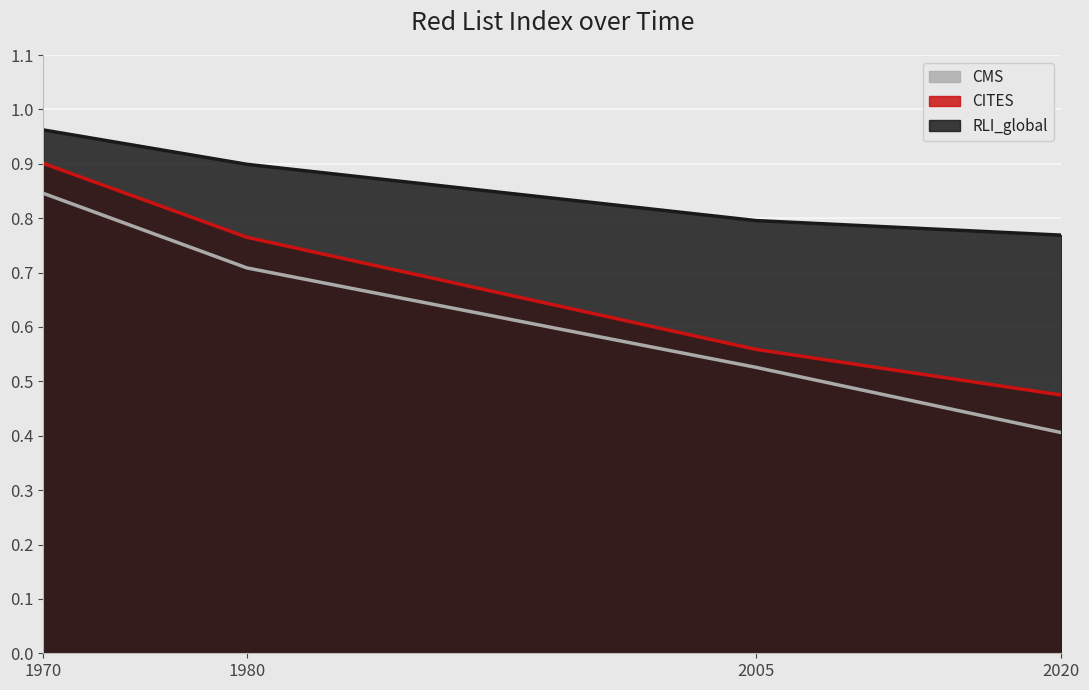

True or false: RLI_global has more than 1 interior local peaks.

False